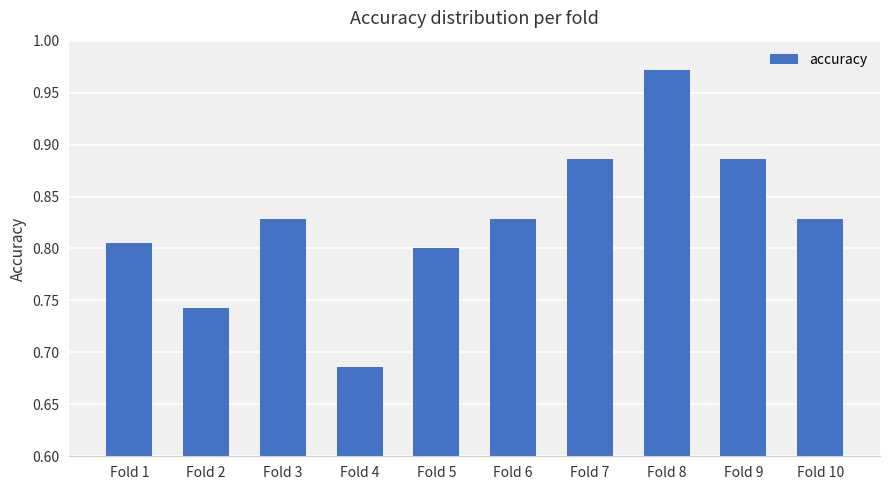

Which category has the highest value across all series?

Fold 8